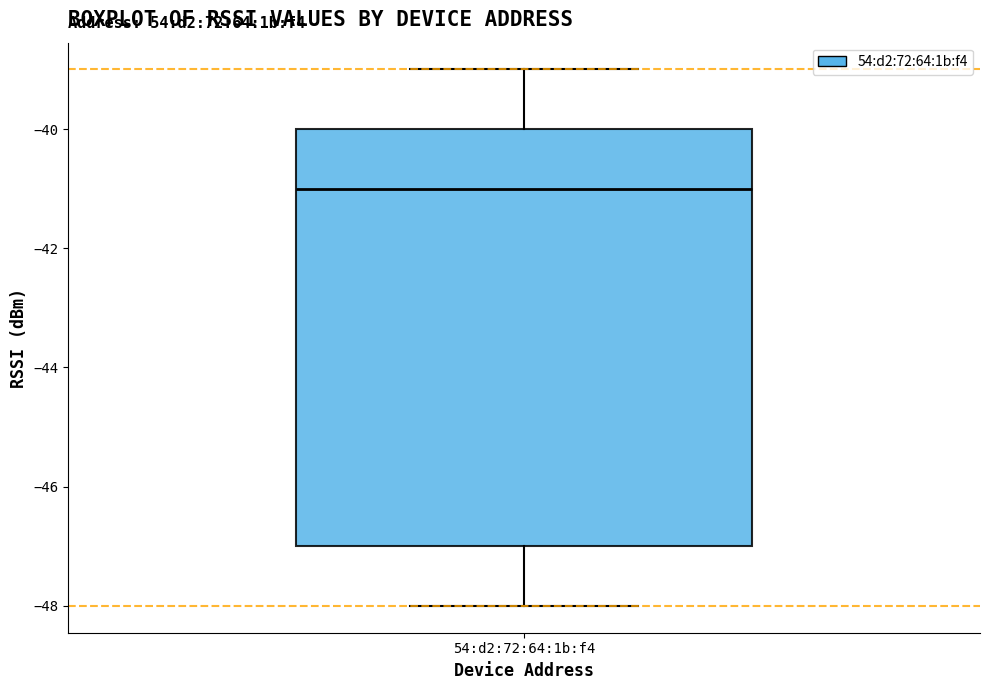

Read this box plot against the y-axis: the position of the median line, the range covered by the box, and the ends of both whiskers. The values are not printed on the chart, so give them approximately, as read against the axis.

median -41, box -47 to -40, whiskers -48 to -39